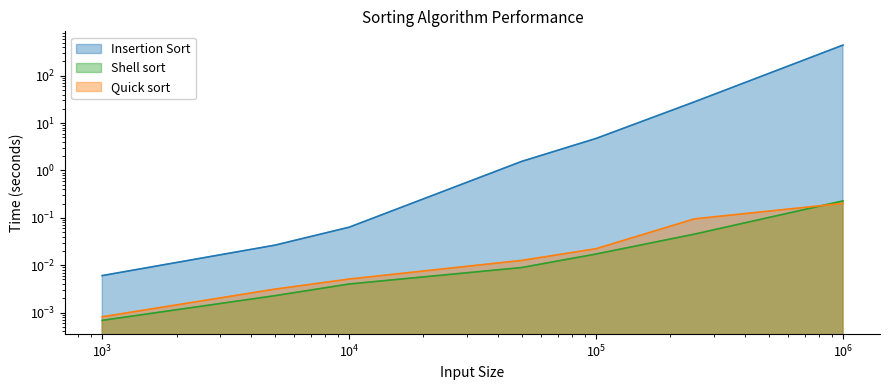

Rank the series by their maximum value, from lowest to highest.

Quick sort, Shell sort, Insertion Sort